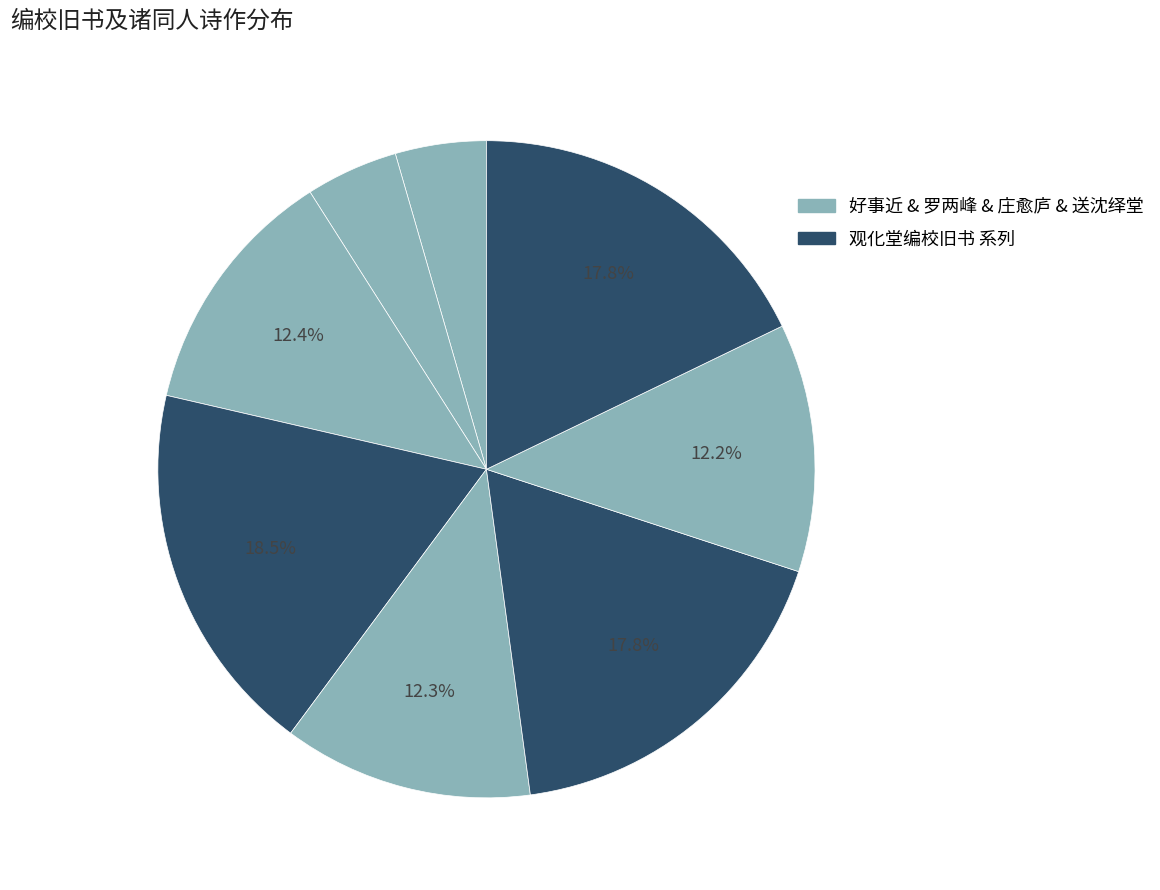

Rank the categories by value from lowest to highest.

好事近·堆案草堂编, 罗两峰至都周驾堂编修为招诸同人, 送沈绎堂编修迁大梁道, 庄愈庐舍人斋中双盆梅歌次陆根堂编修韵, 罗两峰至都周驾堂编修为招诸同人小饮寓斋两峰仿李龙眠西园雅集图即席分赋得五古转韵体, 观化堂编校旧书 其一, 观化堂编校旧书 其二, 观化堂编校旧书